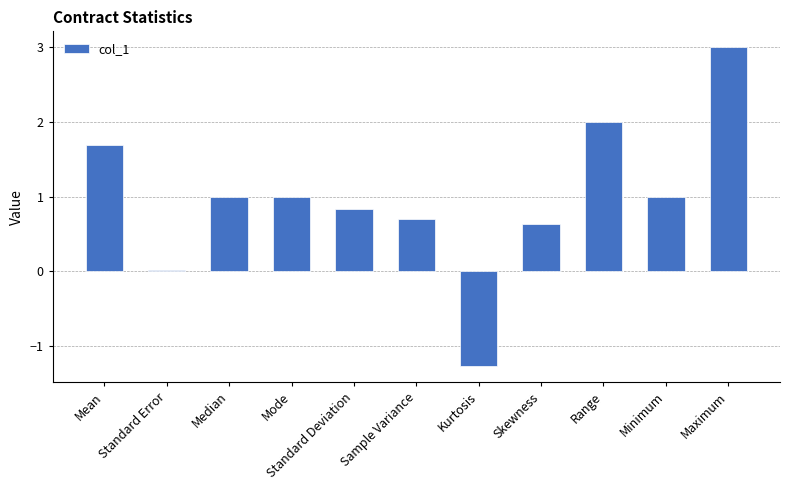

What value does the data have at Sample Variance?

0.7